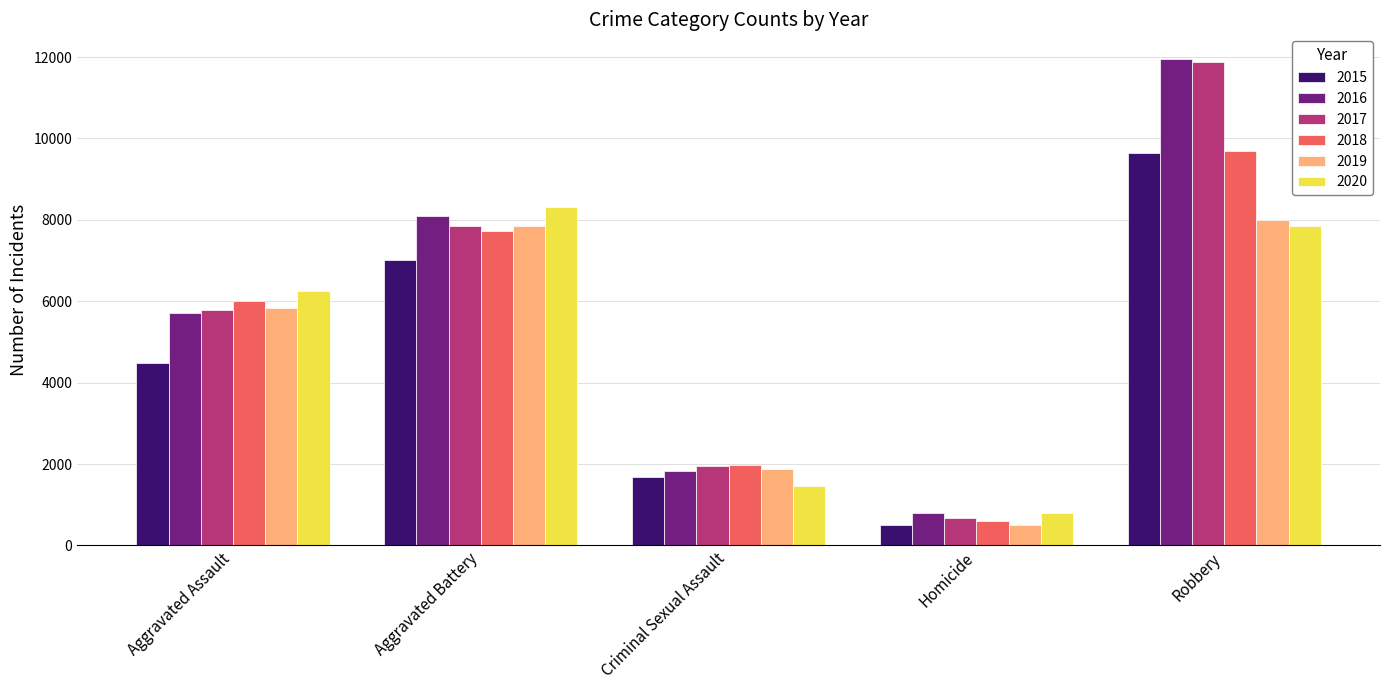

List the labels in order of 2015 value, smallest first.

Homicide, Criminal Sexual Assault, Aggravated Assault, Aggravated Battery, Robbery